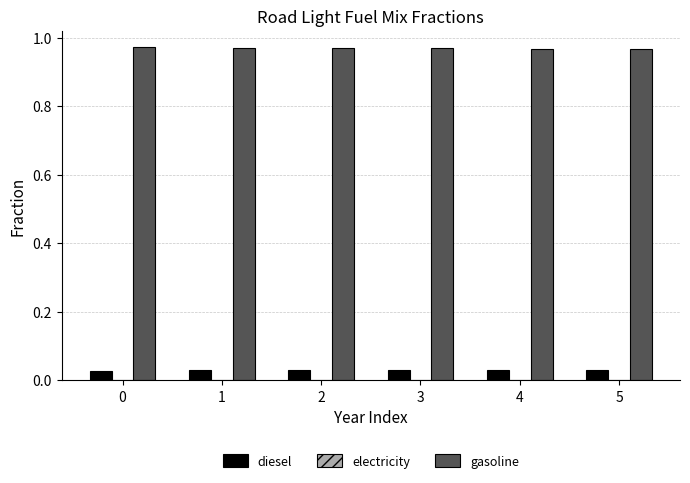

What is the sum of the gasoline values at 0 and 3?

1.9